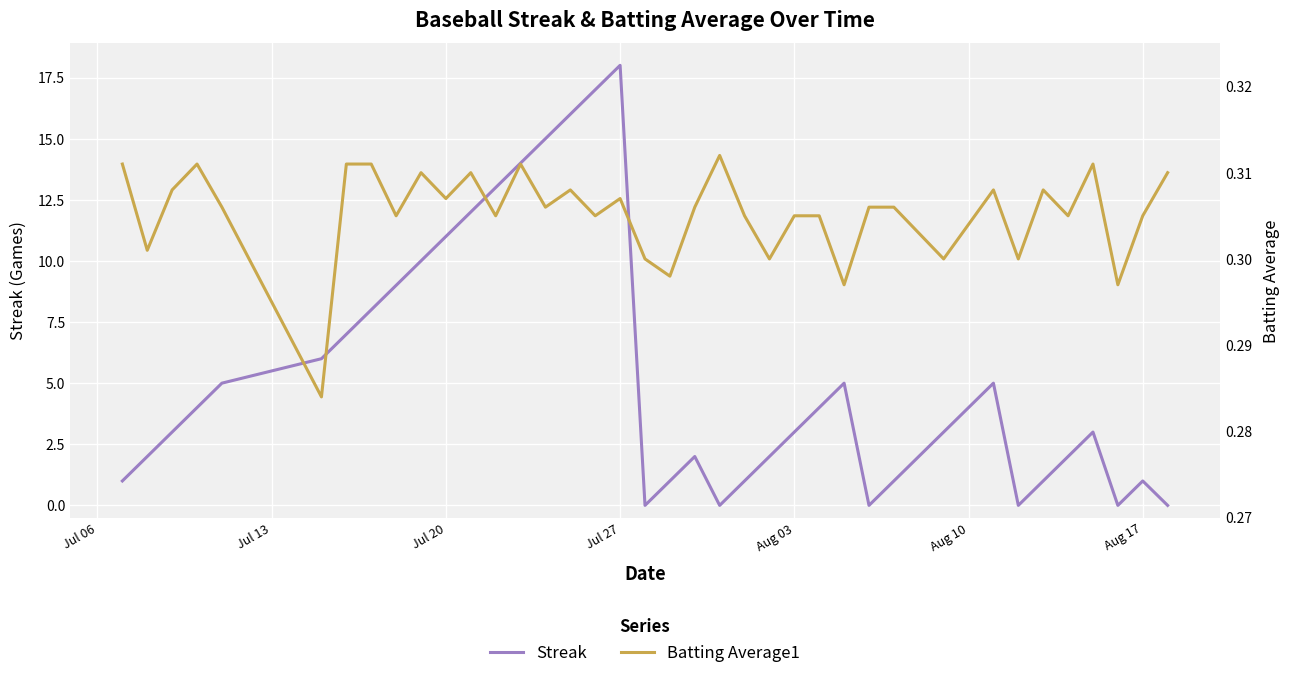

What are all the series names shown in the legend?

Streak, Batting Average1